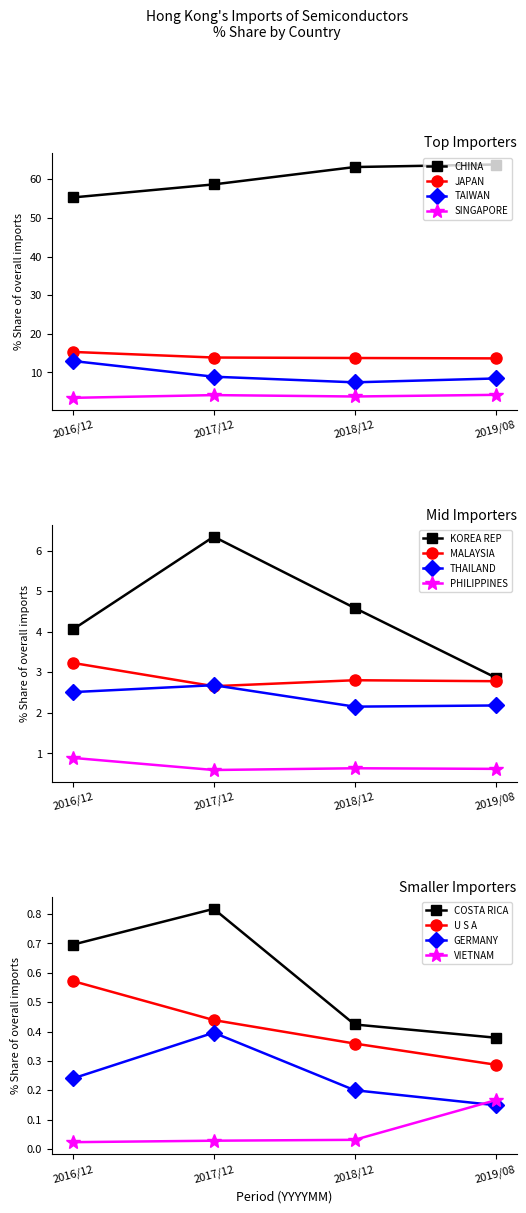

True or false: CHINA has more than 2 interior local peaks.

False